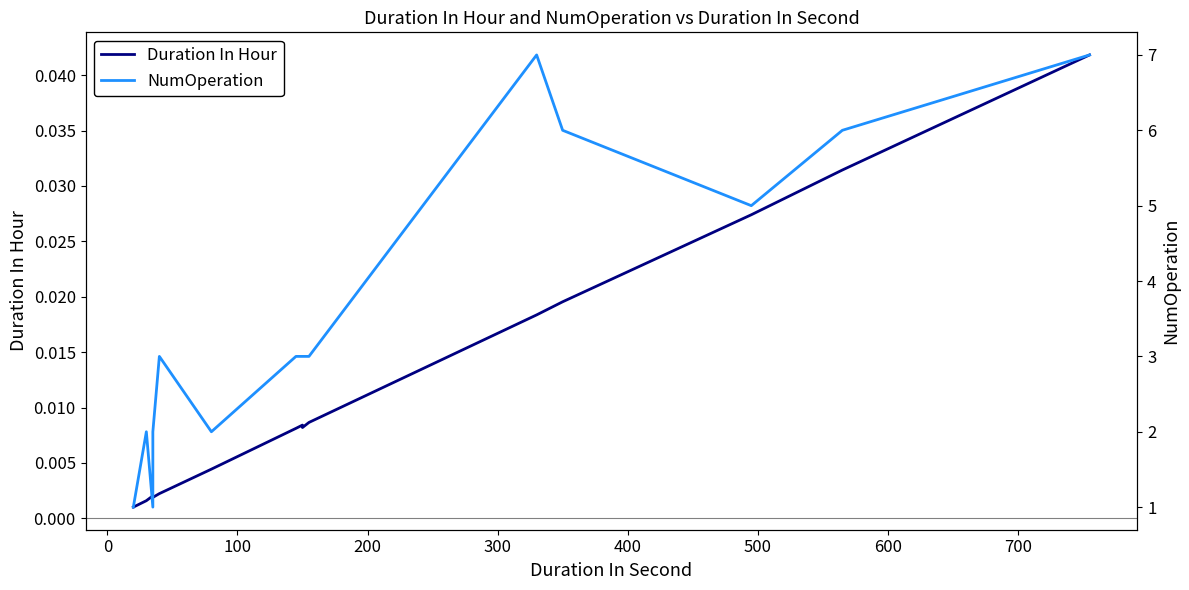

True or false: NumOperation has more than 1 interior local peaks.

False